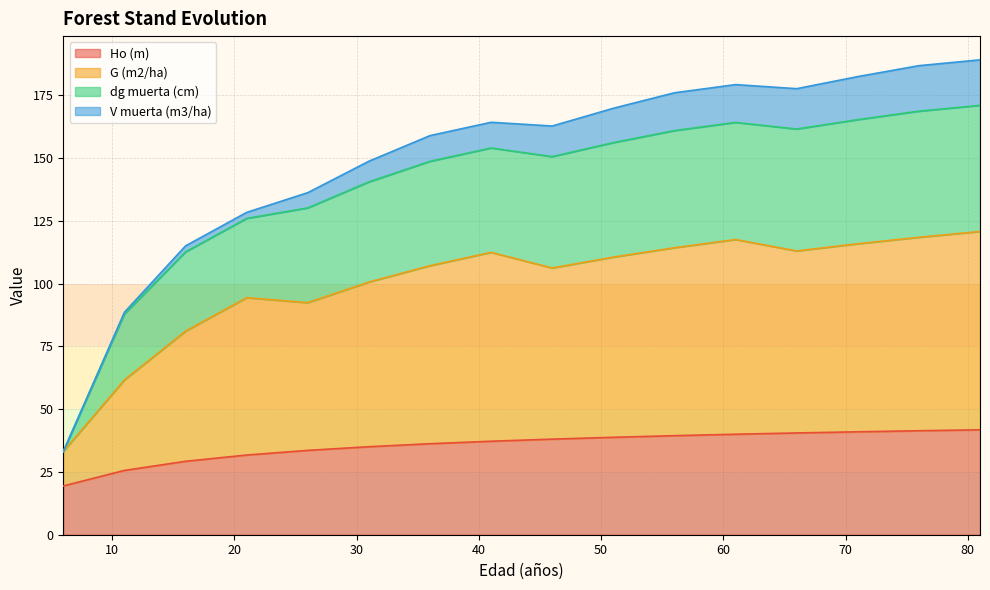

True or false: G (m2/ha) and Ho (m) cross at least once.

False